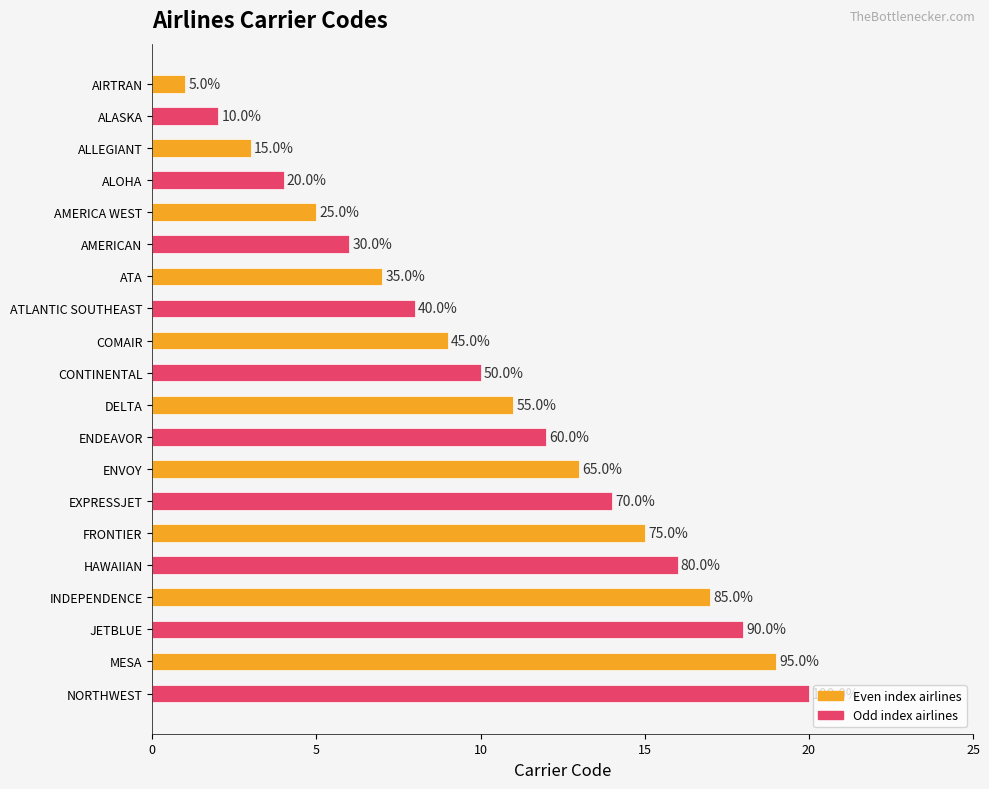

Does the chart contain any negative values?

No